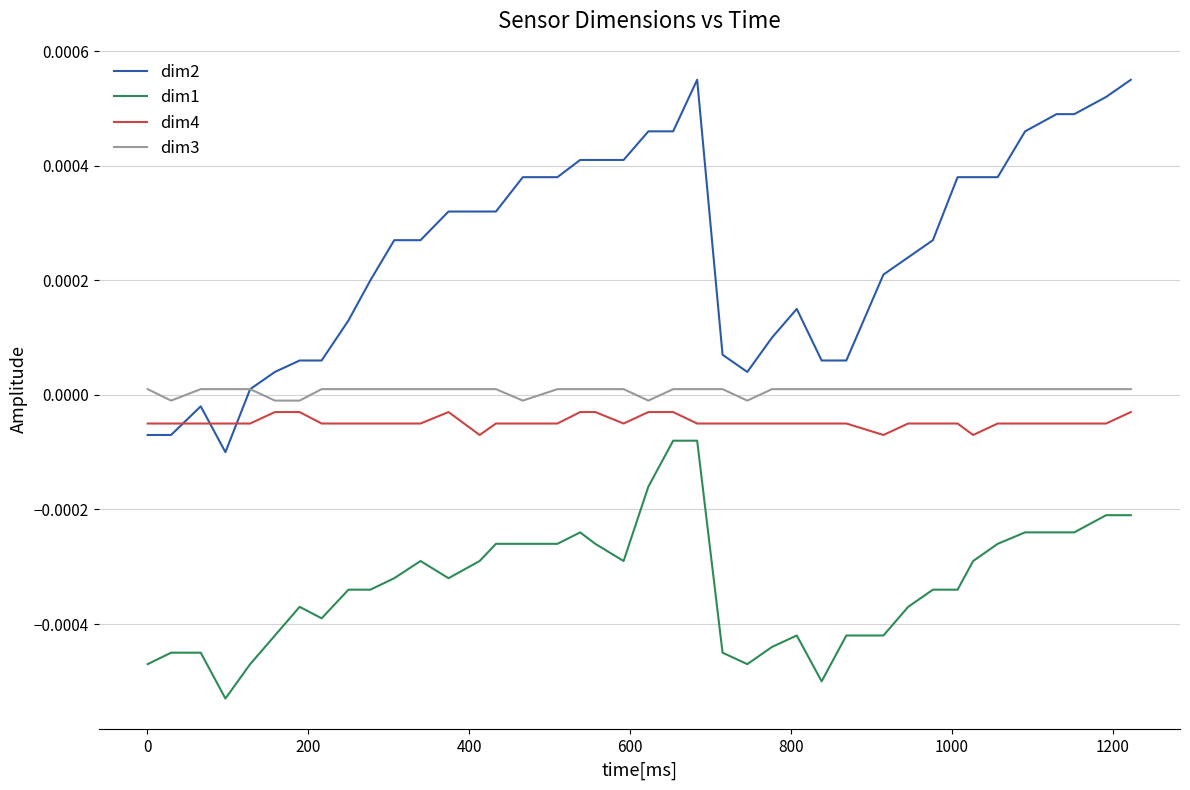

True or false: dim1 and dim3 intersect in this chart.

False